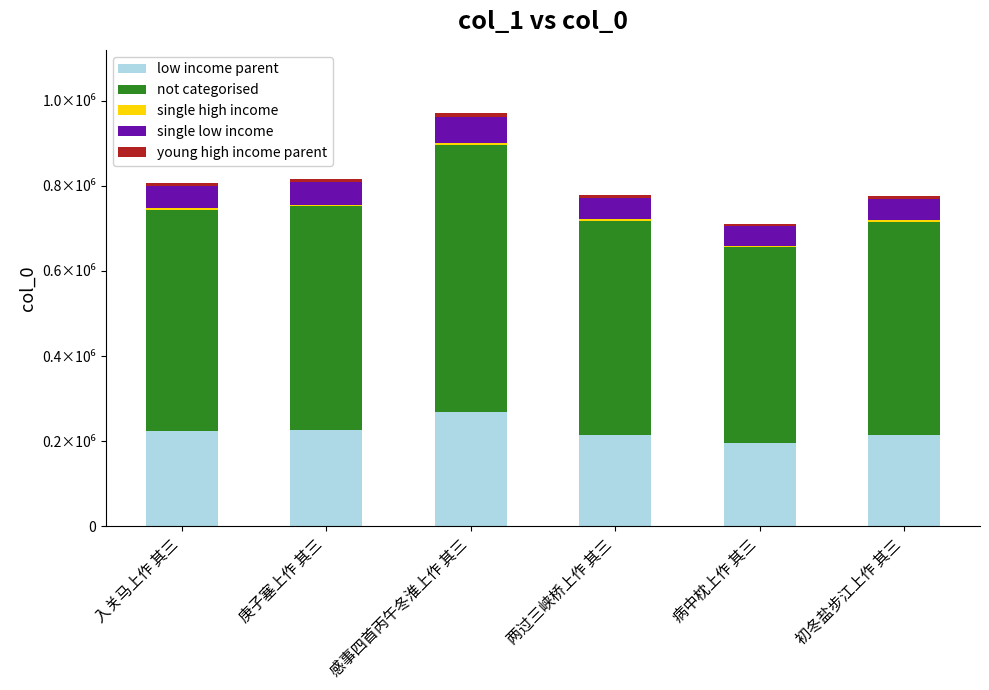

Are the bars grouped side by side (vs. stacked)?

No